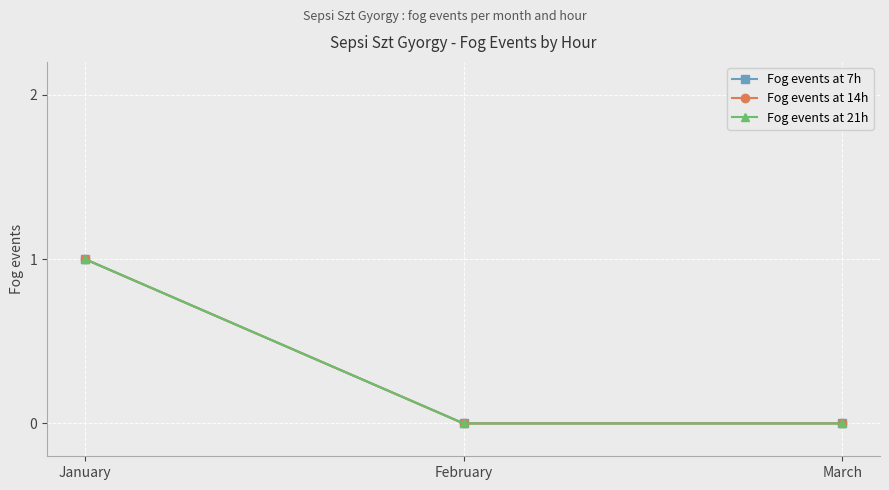

Is the value of Fog events at 7h at February greater than the value of Fog events at 21h at March?

No